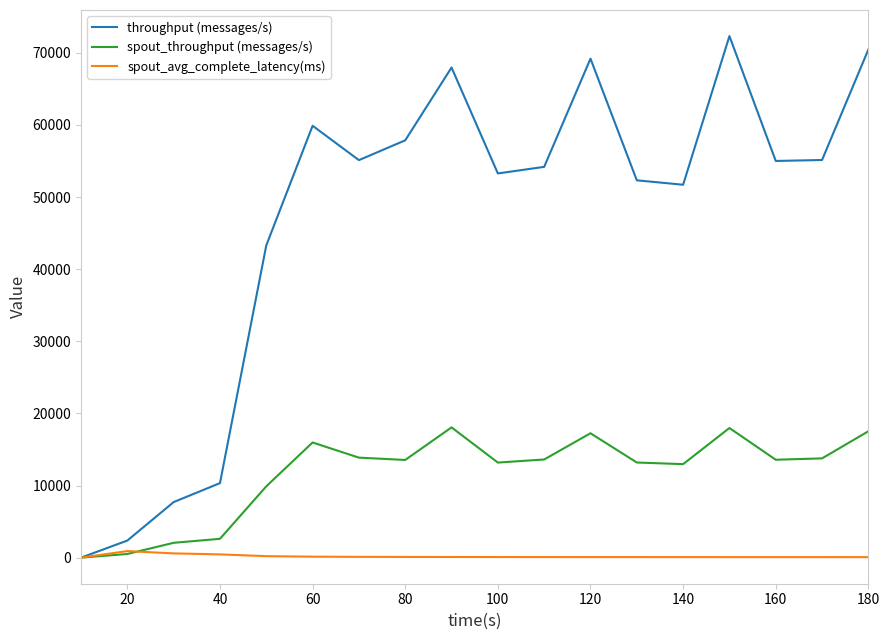

Which series has the largest range (max minus min)?

throughput (messages/s)